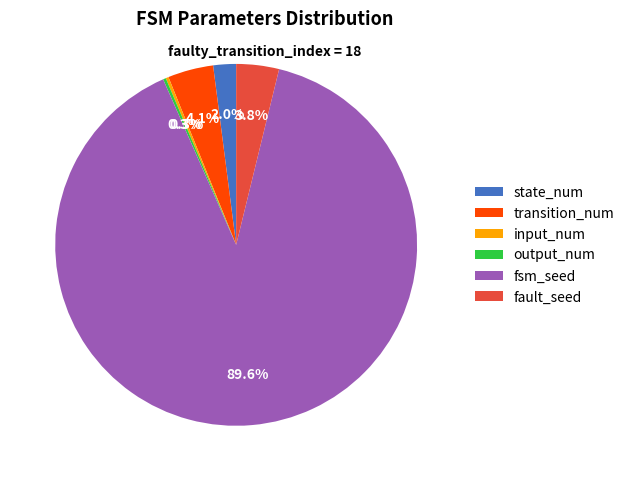

What is the majority slice?

fsm_seed